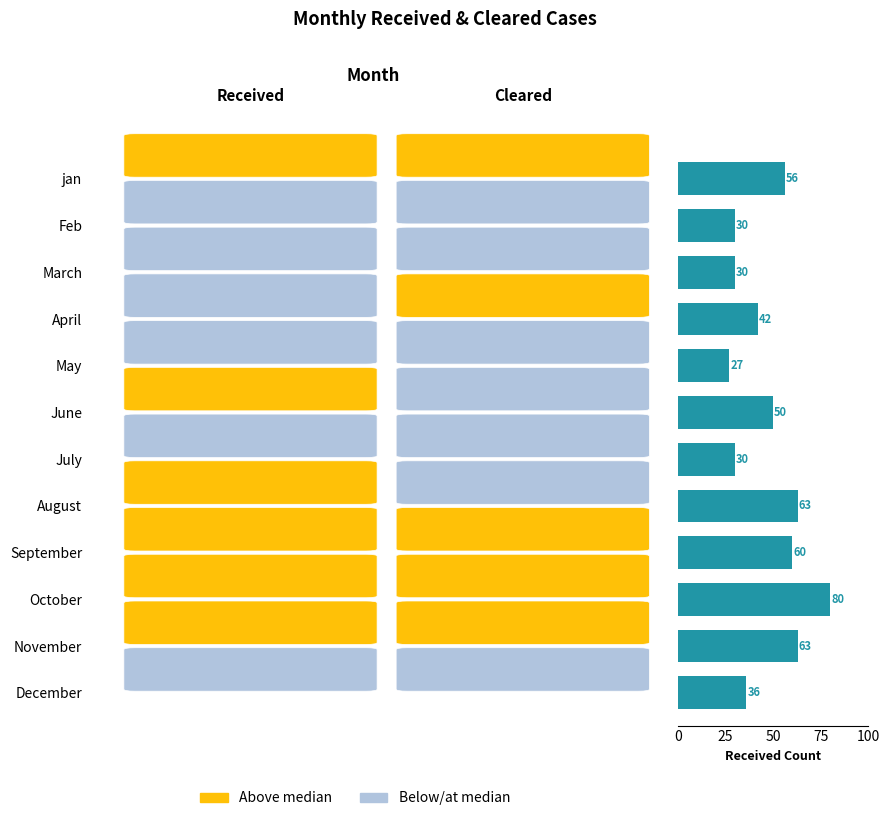

How many data points does each series have?

12